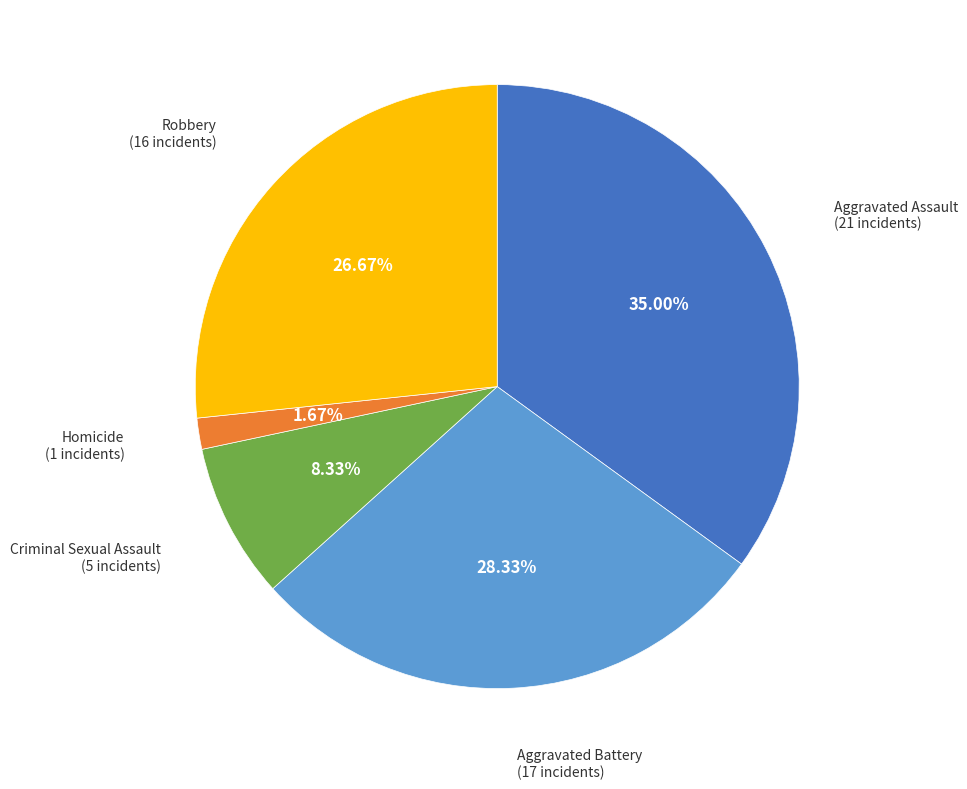

Does any single category account for the majority?

No